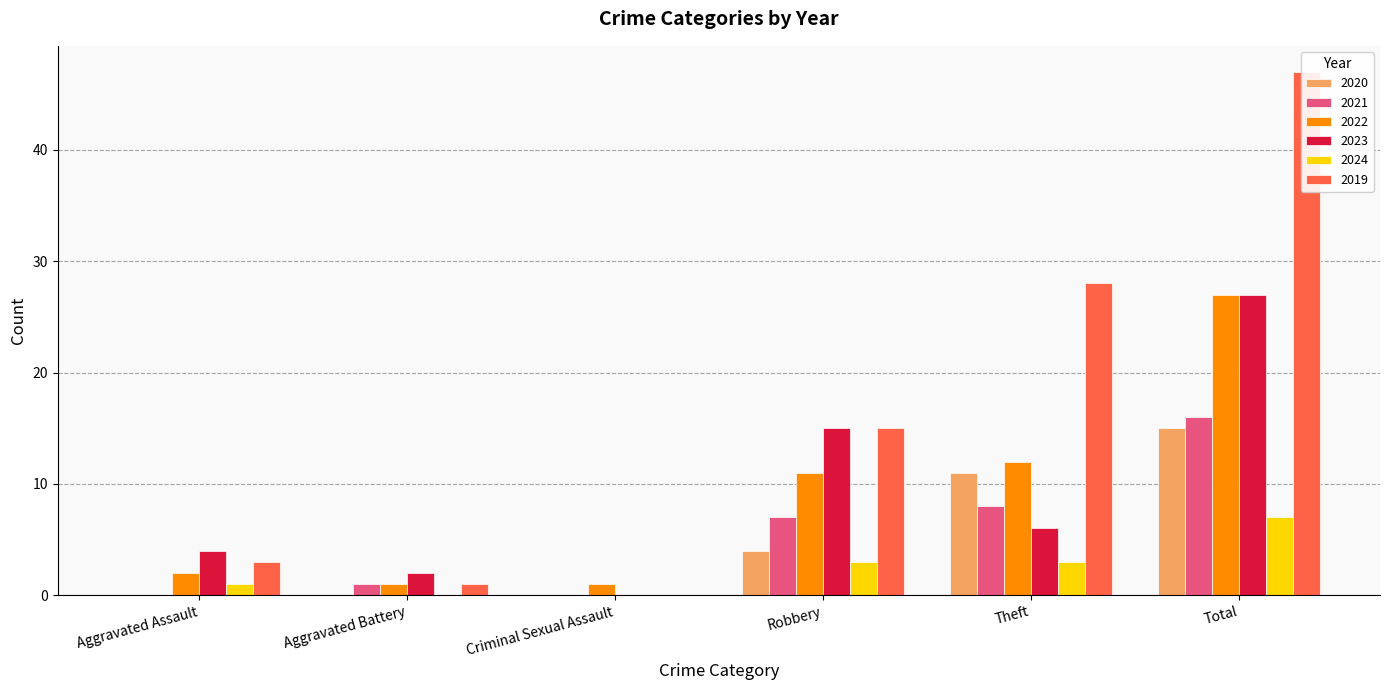

Which category has the highest value across all series?

Total